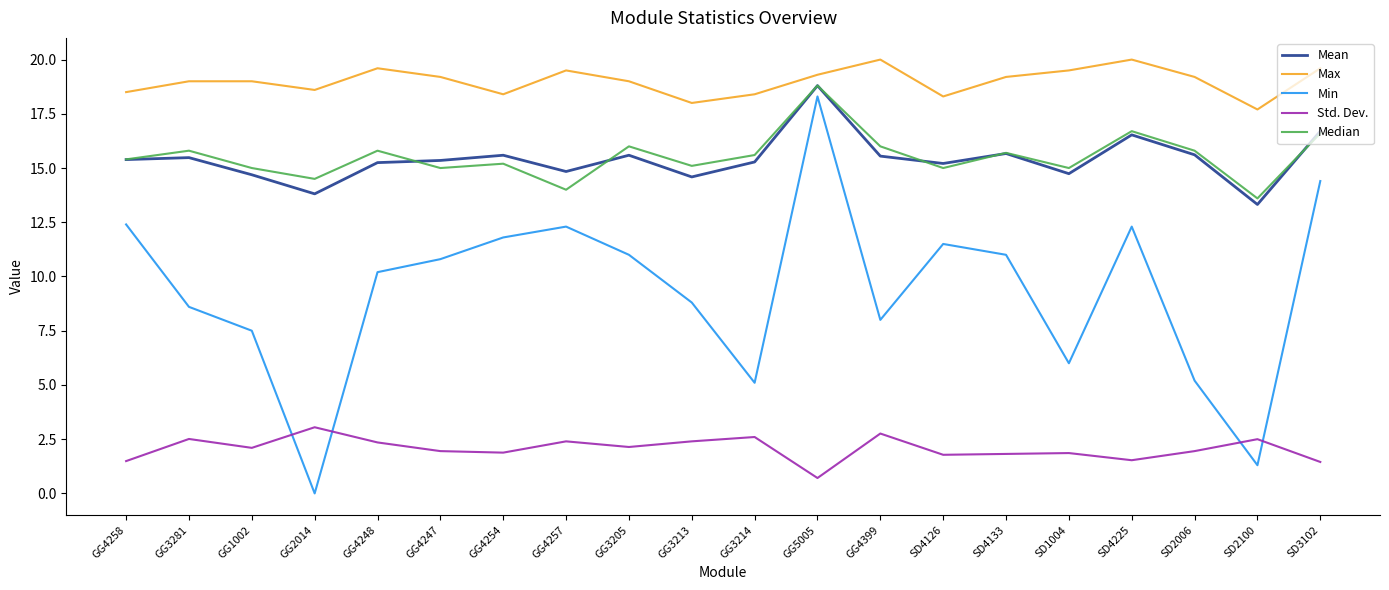

What are all the series names shown in the legend?

Mean, Max, Min, Std. Dev., Median